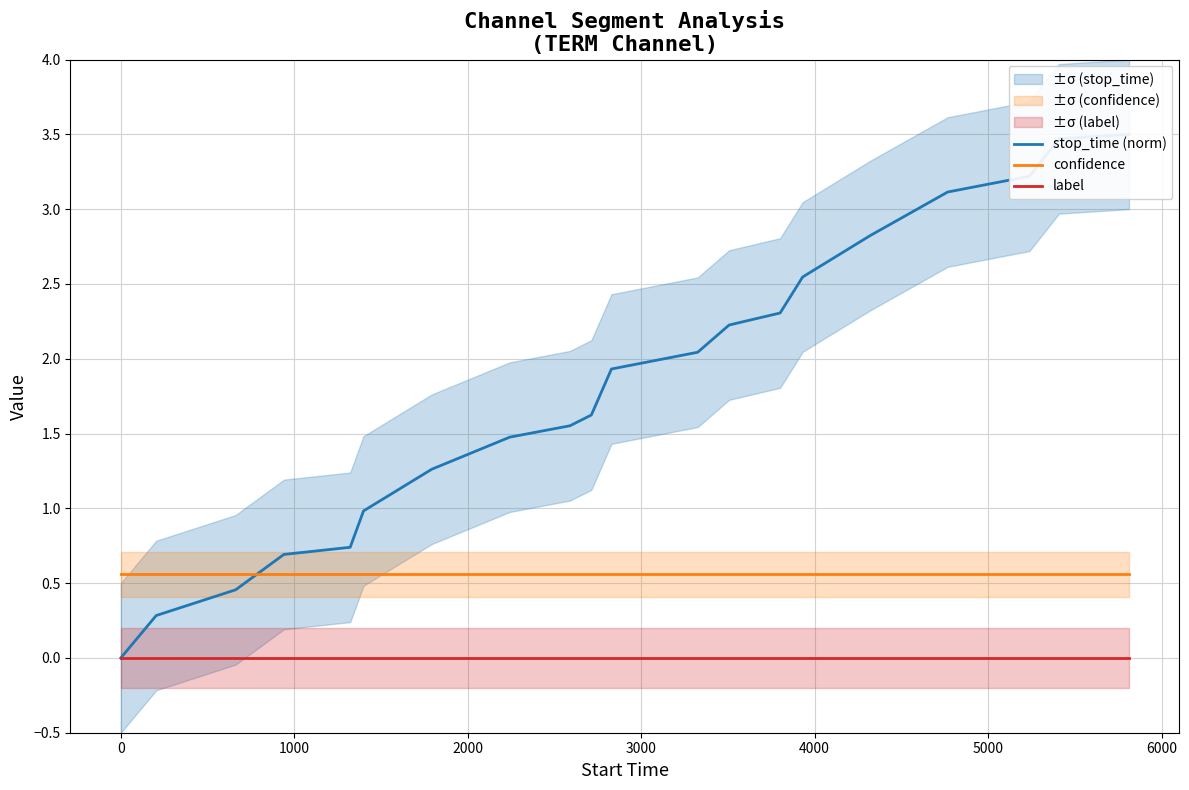

How many values in stop_time (norm) are above zero?

19